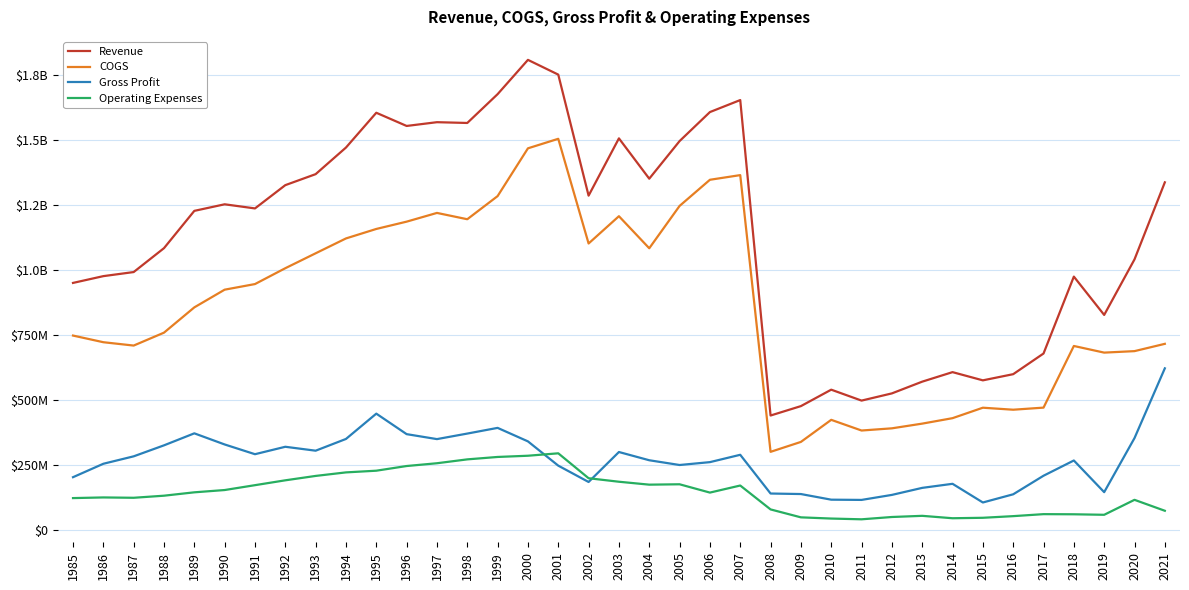

Is this an area chart (filled region under the line)?

No